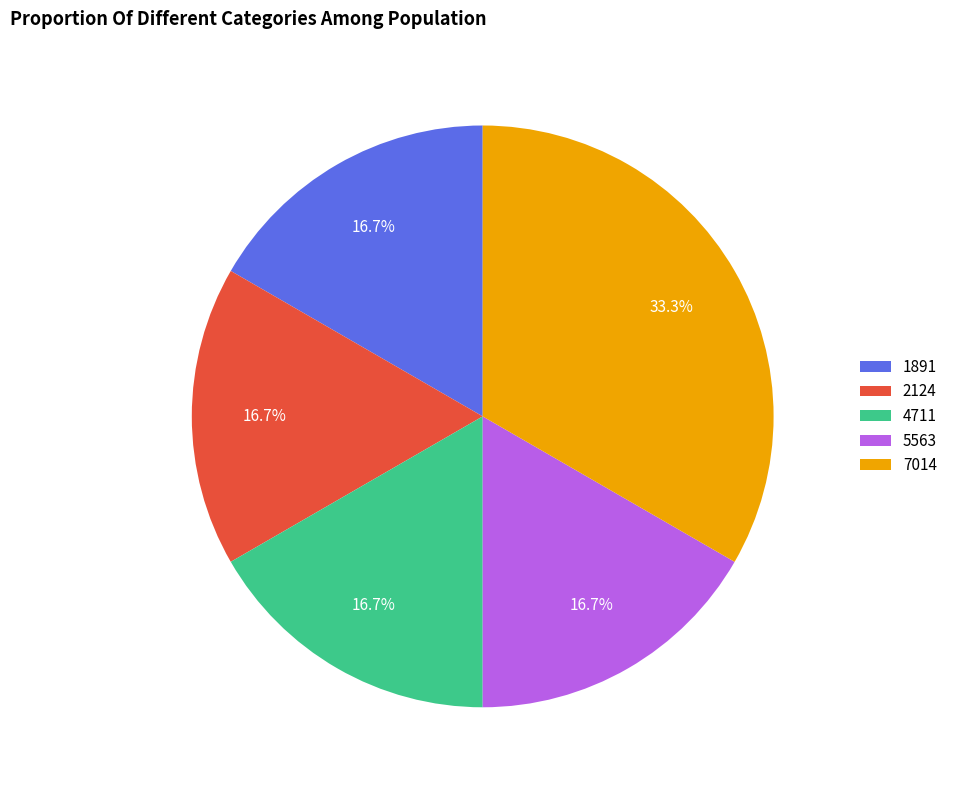

How many slices are in this pie chart?

5